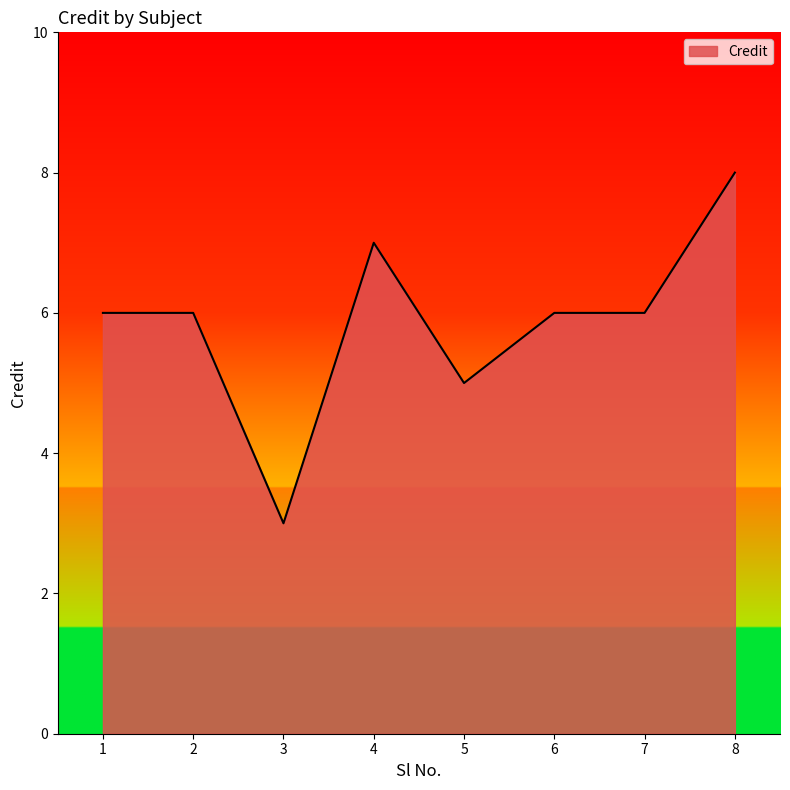

Where is the data nearest to the value 5?

5